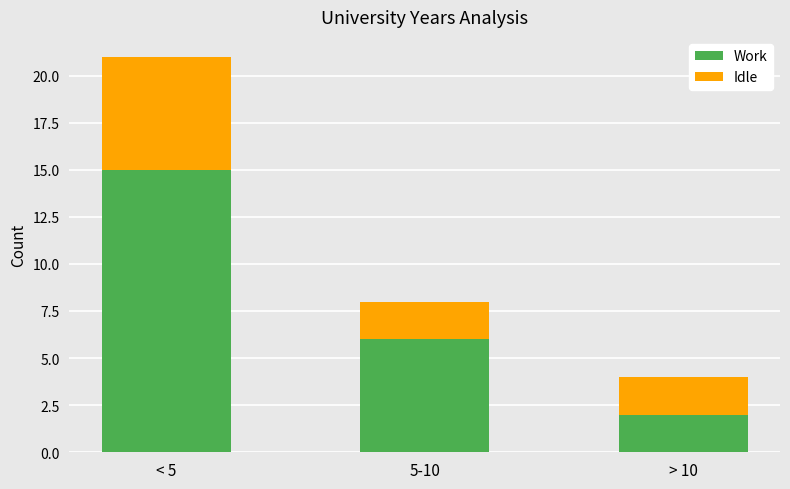

What is the difference between the maximum and minimum values in the Work series?

13